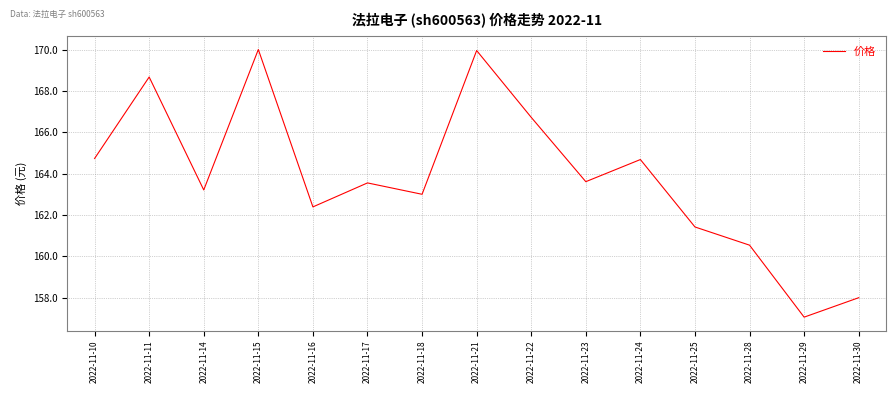

At which label does the data first exceed 163?

2022-11-10